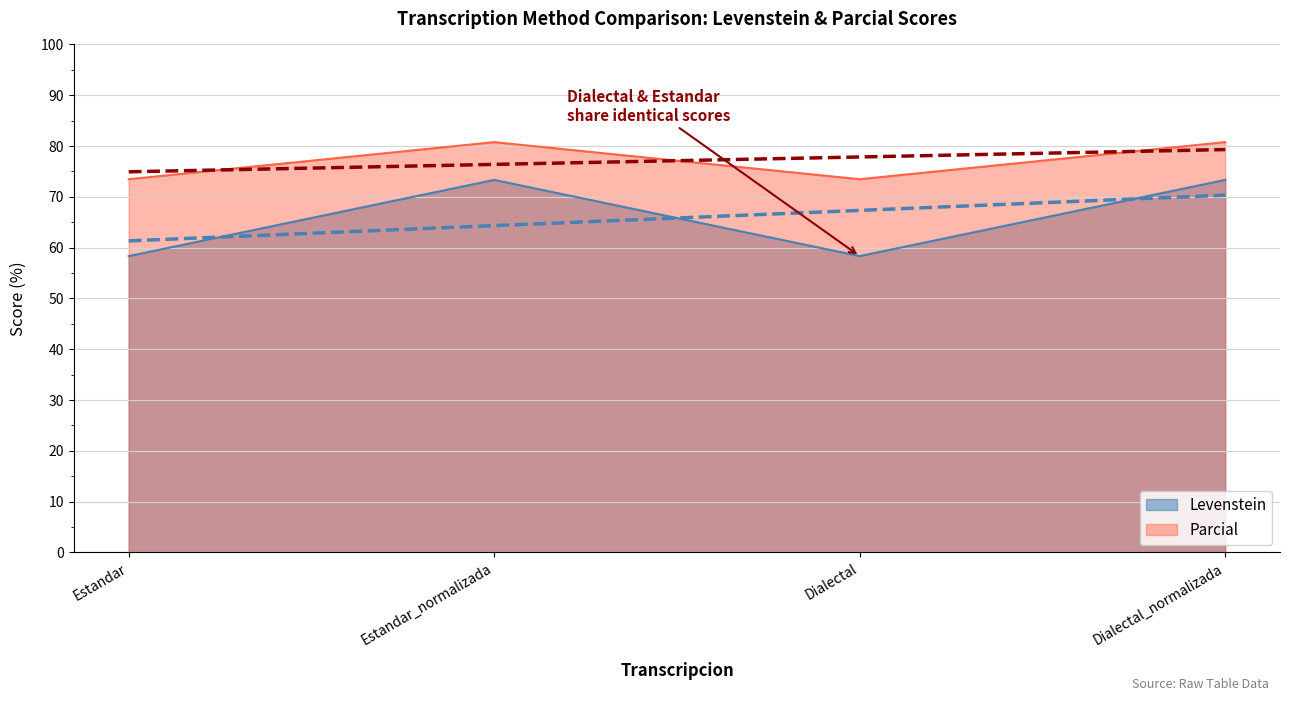

What is the label of the 3rd point from the left?

Dialectal